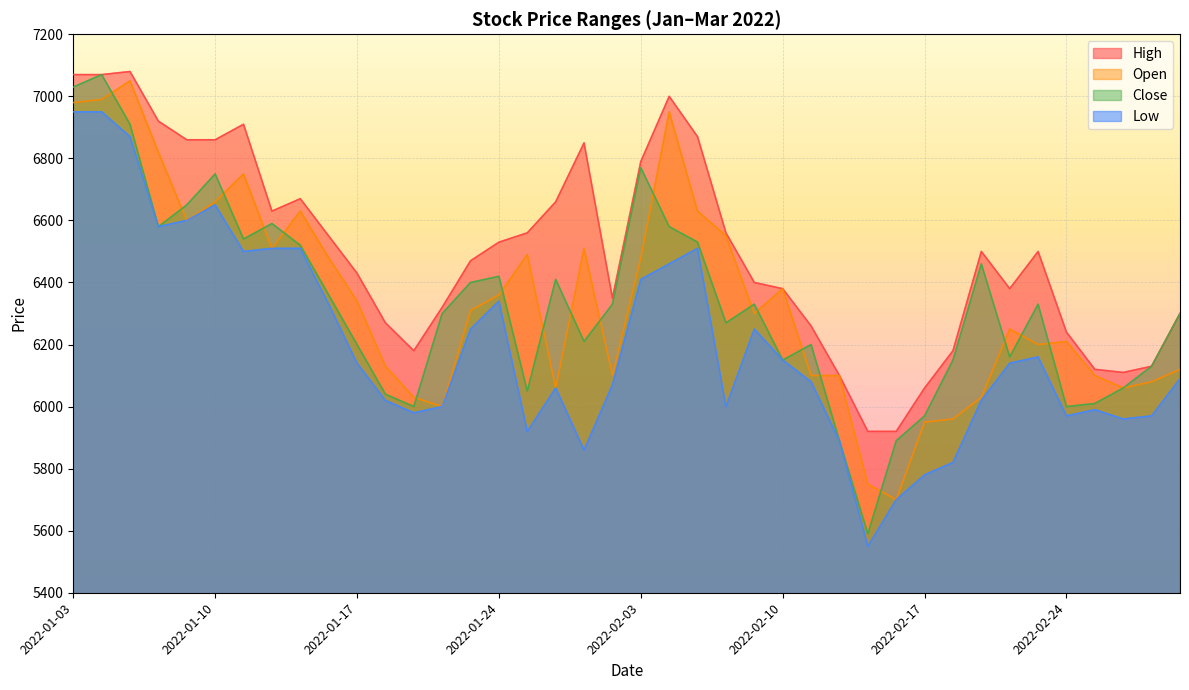

Reading right to left, what are all the values shown in this chart?

High: 2022-03-03=6300	2022-03-02=6130	2022-02-28=6110	2022-02-25=6120	2022-02-24=6240	2022-02-23=6500	2022-02-22=6380	2022-02-21=6500	2022-02-18=6180	2022-02-17=6060	2022-02-16=5920	2022-02-15=5920	2022-02-14=6100	2022-02-11=6260	2022-02-10=6380	2022-02-09=6400	2022-02-08=6560	2022-02-07=6870	2022-02-04=7000	2022-02-03=6790	2022-01-28=6350	2022-01-27=6850	2022-01-26=6660	2022-01-25=6560	2022-01-24=6530	2022-01-21=6470	2022-01-20=6320	2022-01-19=6180	2022-01-18=6270	2022-01-17=6430	2022-01-14=6550	2022-01-13=6670	2022-01-12=6630	2022-01-11=6910	2022-01-10=6860	2022-01-07=6860	2022-01-06=6920	2022-01-05=7080	2022-01-04=7070	2022-01-03=7070
Open: 2022-03-03=6120	2022-03-02=6080	2022-02-28=6060	2022-02-25=6100	2022-02-24=6210	2022-02-23=6200	2022-02-22=6250	2022-02-21=6030	2022-02-18=5960	2022-02-17=5950	2022-02-16=5700	2022-02-15=5750	2022-02-14=6100	2022-02-11=6100	2022-02-10=6380	2022-02-09=6300	2022-02-08=6550	2022-02-07=6630	2022-02-04=6950	2022-02-03=6480	2022-01-28=6100	2022-01-27=6510	2022-01-26=6060	2022-01-25=6490	2022-01-24=6360	2022-01-21=6310	2022-01-20=6000	2022-01-19=6030	2022-01-18=6130	2022-01-17=6340	2022-01-14=6480	2022-01-13=6630	2022-01-12=6510	2022-01-11=6750	2022-01-10=6660	2022-01-07=6600	2022-01-06=6820	2022-01-05=7050	2022-01-04=6990	2022-01-03=6980
Close: 2022-03-03=6300	2022-03-02=6130	2022-02-28=6060	2022-02-25=6010	2022-02-24=6000	2022-02-23=6330	2022-02-22=6160	2022-02-21=6460	2022-02-18=6150	2022-02-17=5970	2022-02-16=5890	2022-02-15=5590	2022-02-14=5890	2022-02-11=6200	2022-02-10=6150	2022-02-09=6330	2022-02-08=6270	2022-02-07=6530	2022-02-04=6580	2022-02-03=6770	2022-01-28=6330	2022-01-27=6210	2022-01-26=6410	2022-01-25=6050	2022-01-24=6420	2022-01-21=6400	2022-01-20=6300	2022-01-19=6000	2022-01-18=6040	2022-01-17=6200	2022-01-14=6360	2022-01-13=6520	2022-01-12=6590	2022-01-11=6540	2022-01-10=6750	2022-01-07=6650	2022-01-06=6580	2022-01-05=6910	2022-01-04=7070	2022-01-03=7030
Low: 2022-03-03=6090	2022-03-02=5970	2022-02-28=5960	2022-02-25=5990	2022-02-24=5970	2022-02-23=6160	2022-02-22=6140	2022-02-21=6020	2022-02-18=5820	2022-02-17=5780	2022-02-16=5700	2022-02-15=5550	2022-02-14=5890	2022-02-11=6080	2022-02-10=6150	2022-02-09=6250	2022-02-08=6000	2022-02-07=6510	2022-02-04=6460	2022-02-03=6410	2022-01-28=6070	2022-01-27=5860	2022-01-26=6060	2022-01-25=5920	2022-01-24=6340	2022-01-21=6250	2022-01-20=6000	2022-01-19=5980	2022-01-18=6020	2022-01-17=6140	2022-01-14=6330	2022-01-13=6510	2022-01-12=6510	2022-01-11=6500	2022-01-10=6650	2022-01-07=6600	2022-01-06=6580	2022-01-05=6870	2022-01-04=6950	2022-01-03=6950